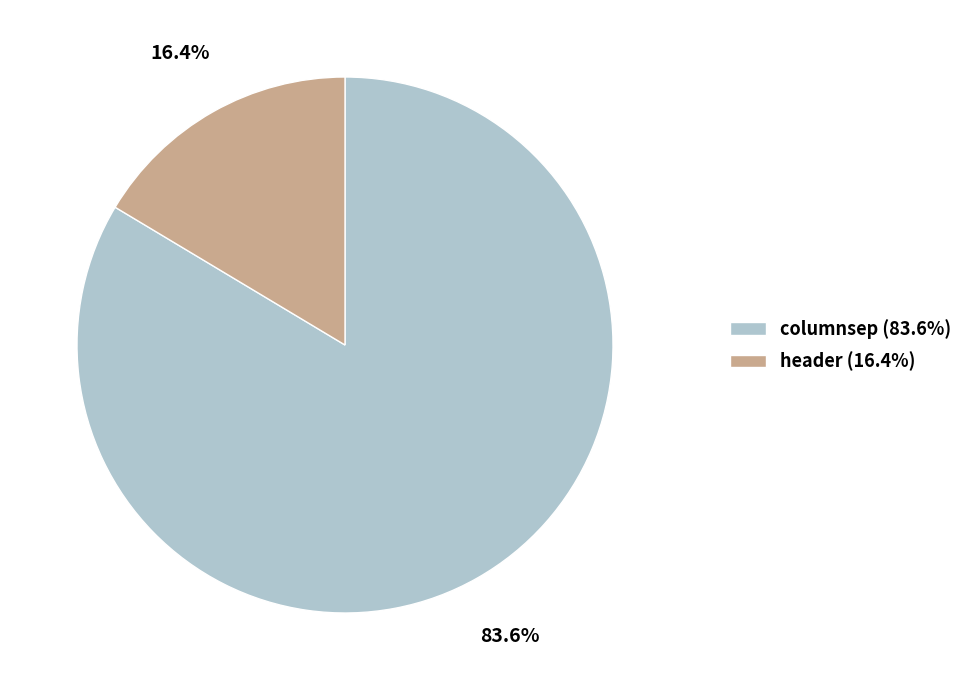

Which category has the biggest portion of the pie?

columnsep